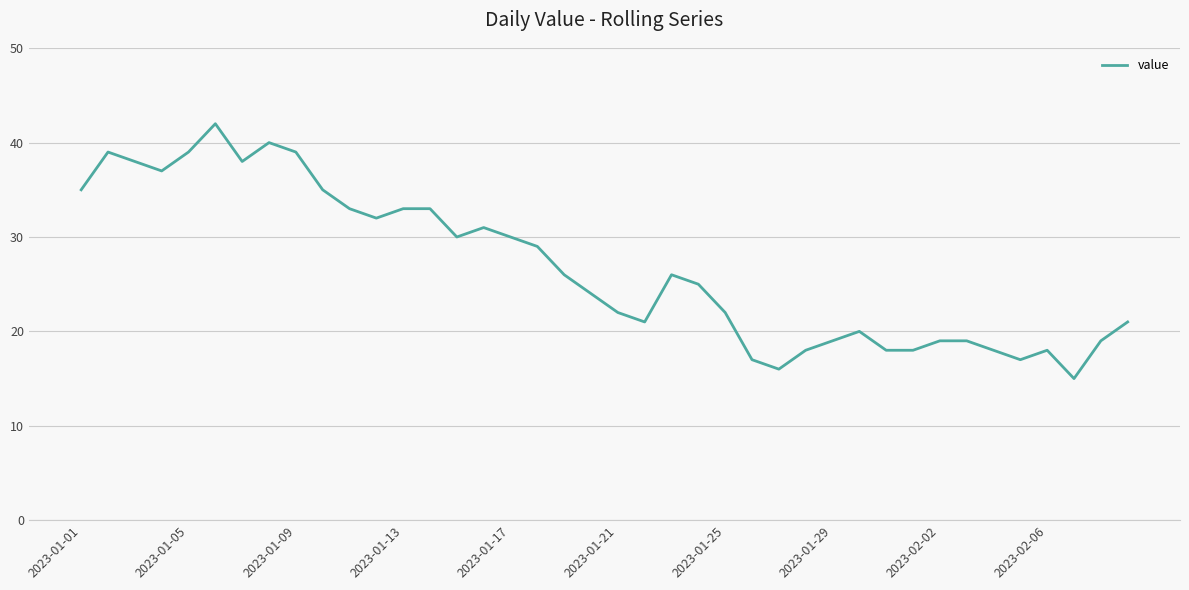

What is the difference between the maximum and minimum values?

27